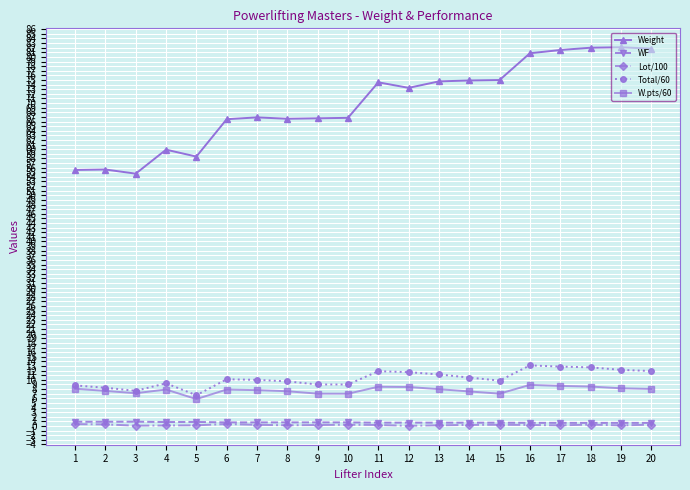

True or false: Weight has a value of 45.9 at 10.

False